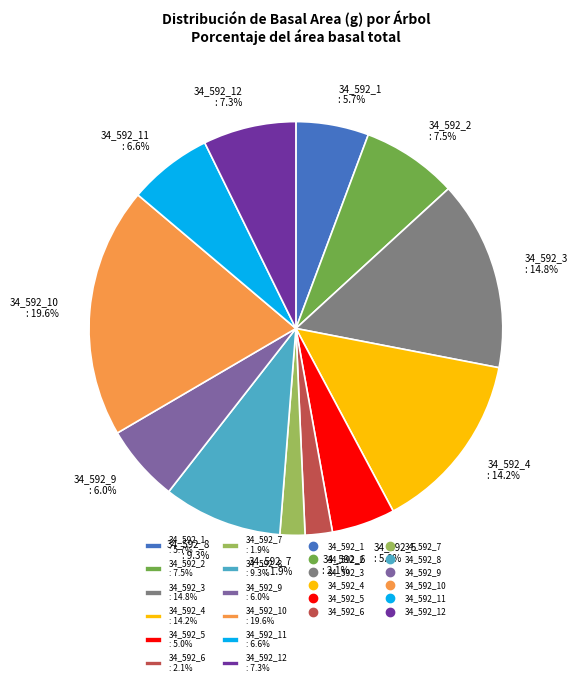

To the nearest percent, what is the average slice percentage?

8%